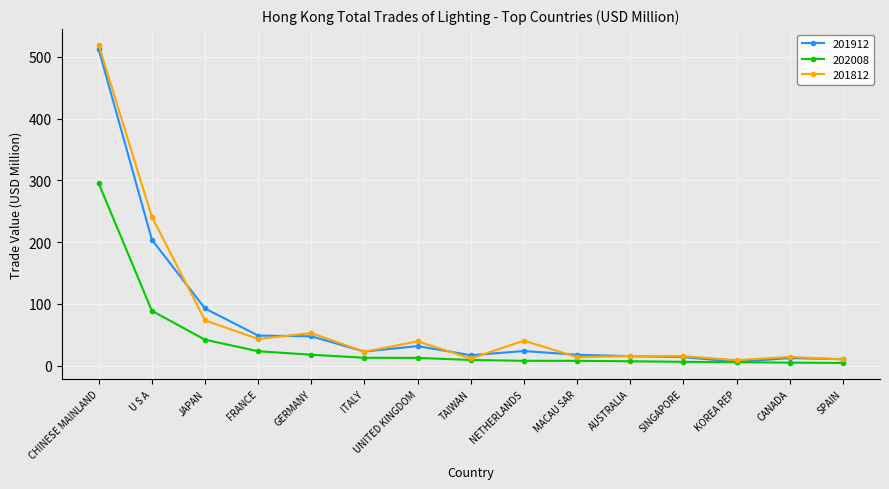

Does the chart have visible grid lines?

Yes